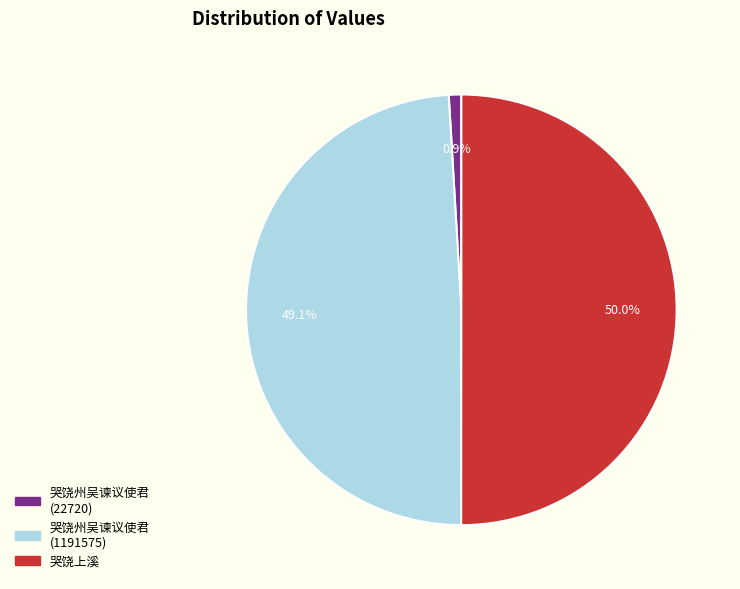

Which slice is the largest?

哭饶上溪